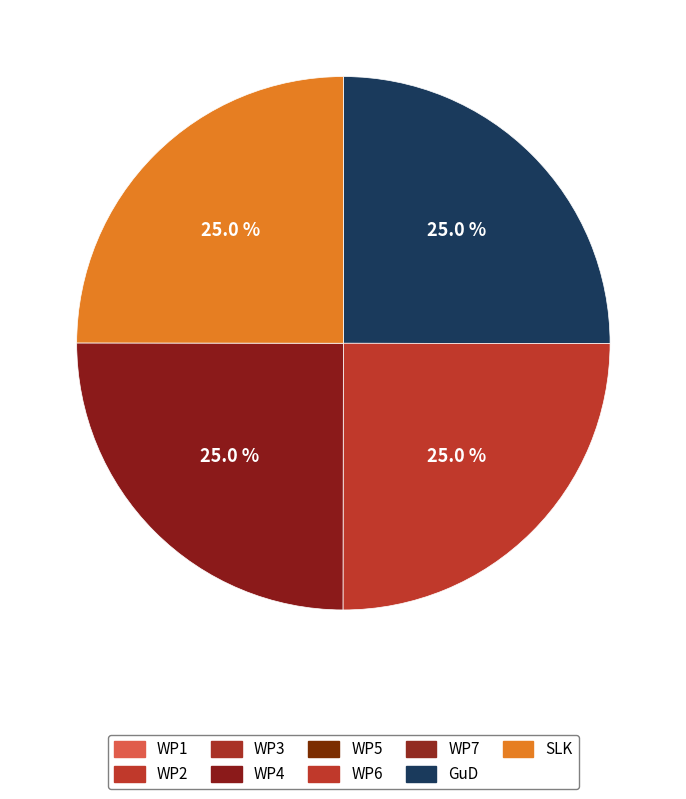

Is there any slice that represents more than half of the pie?

No